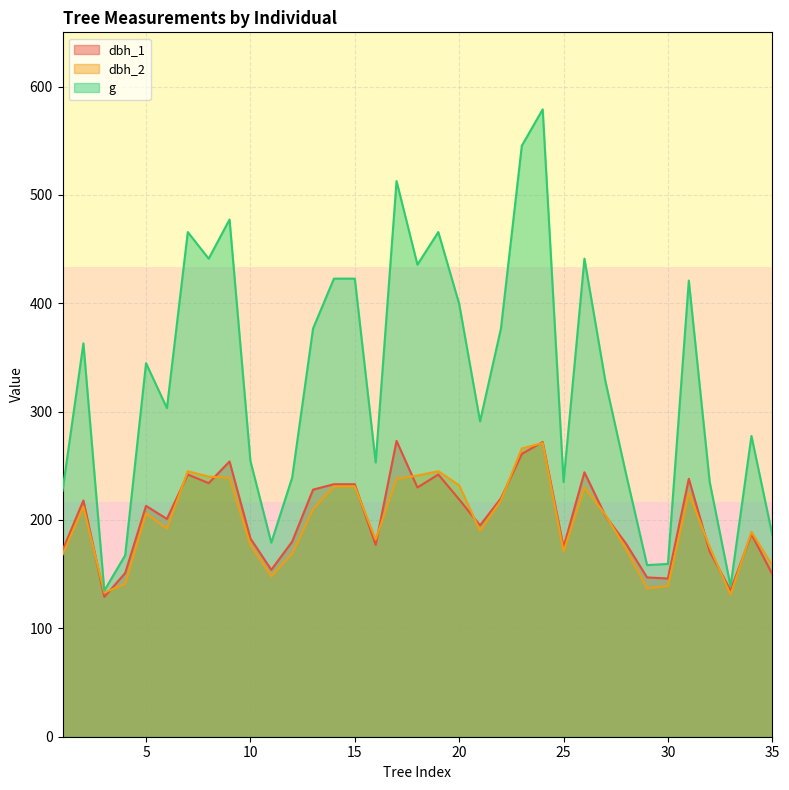

What is the difference between the maximum and minimum values in the dbh_2 series?

140.0